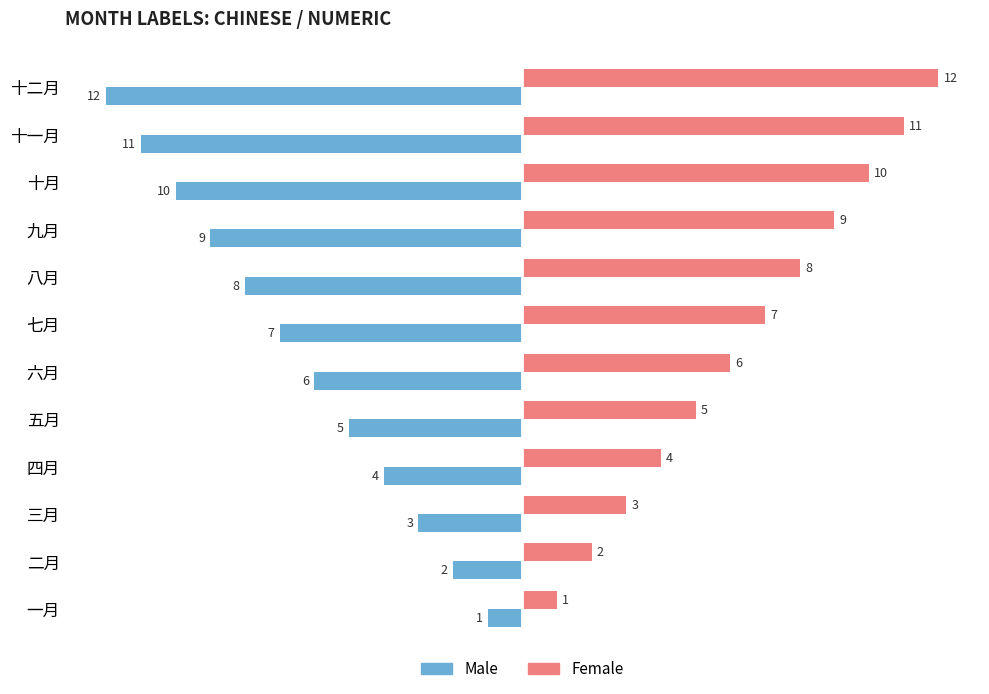

Is it true that Female equals 4 at 三月?

False